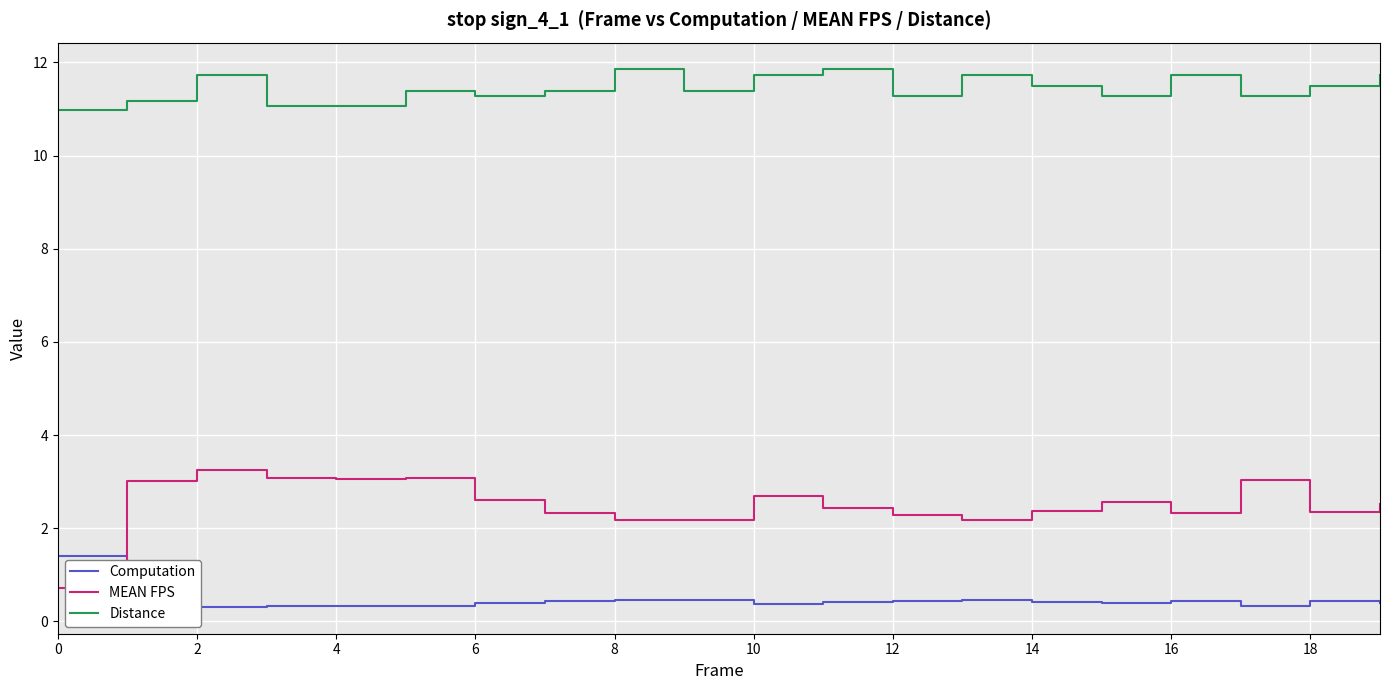

What is the minimum value for Distance?

11.0